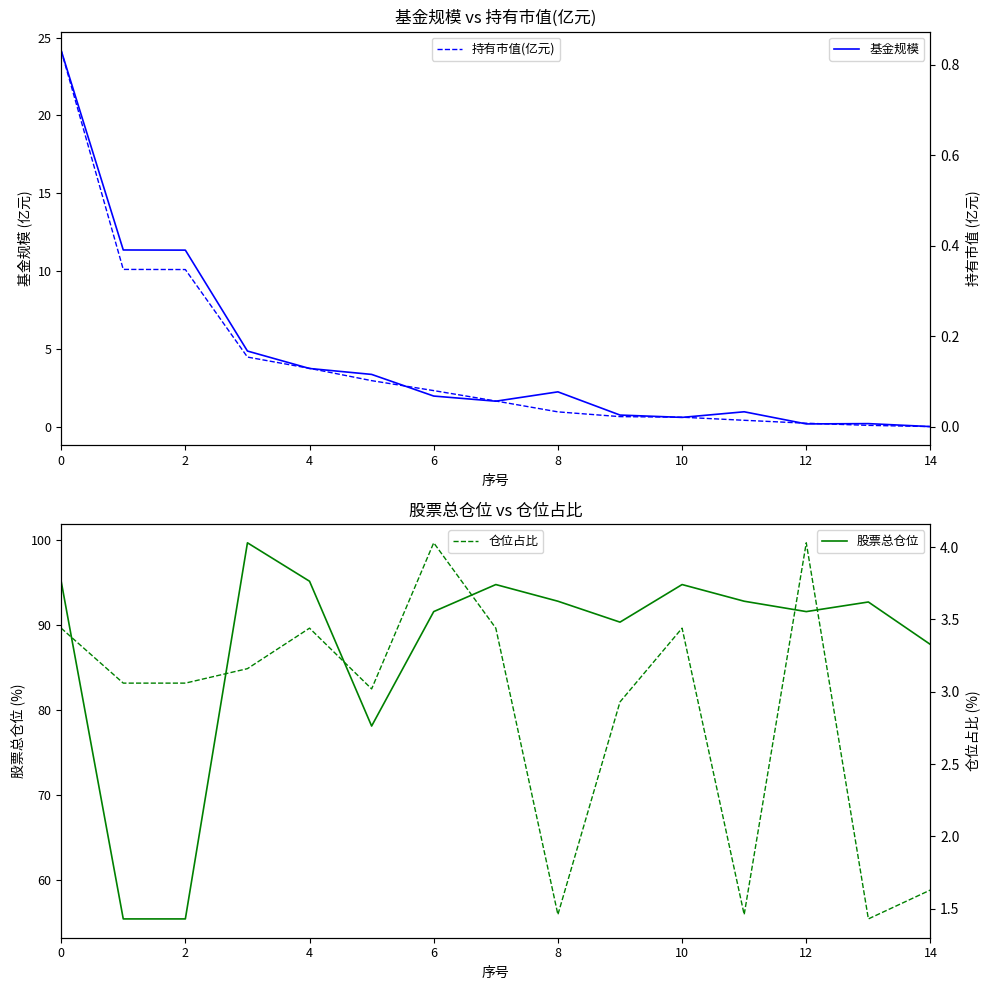

True or false: 基金规模 has a value of 3.8 at 4.

True